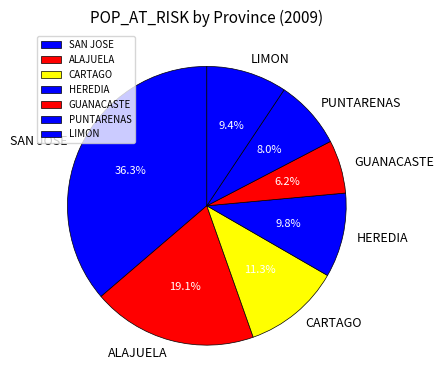

To the nearest percent, what is the difference between the HEREDIA and SAN JOSE slice percentages?

26%